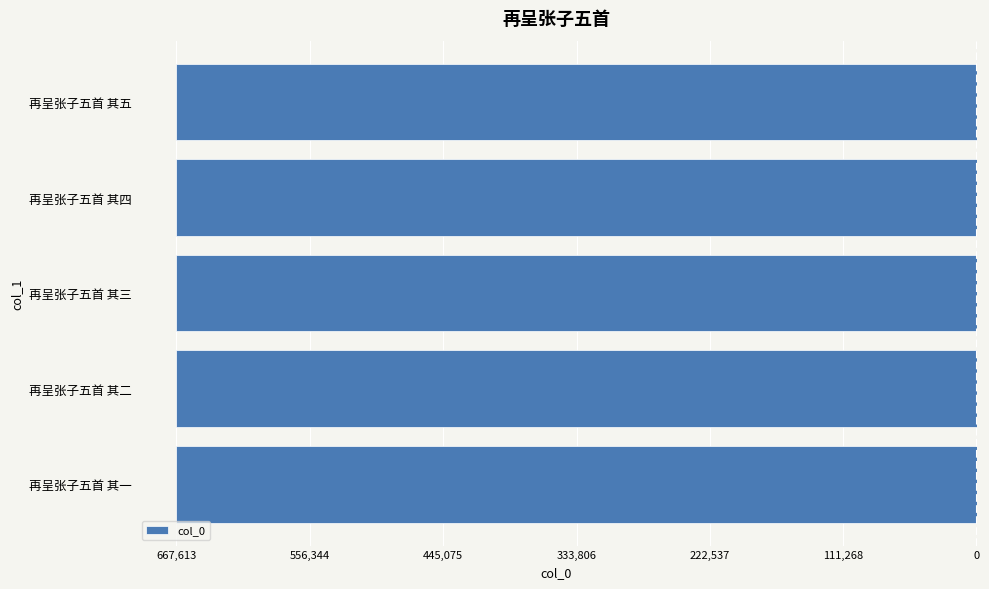

Are the bars grouped side by side (vs. stacked)?

No